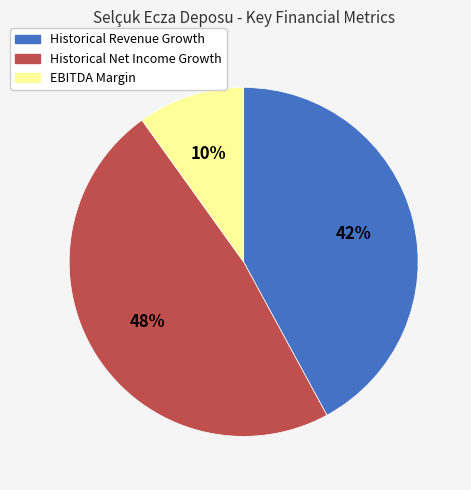

To the nearest percent, what is the difference between the largest and smallest slice percentages?

38%